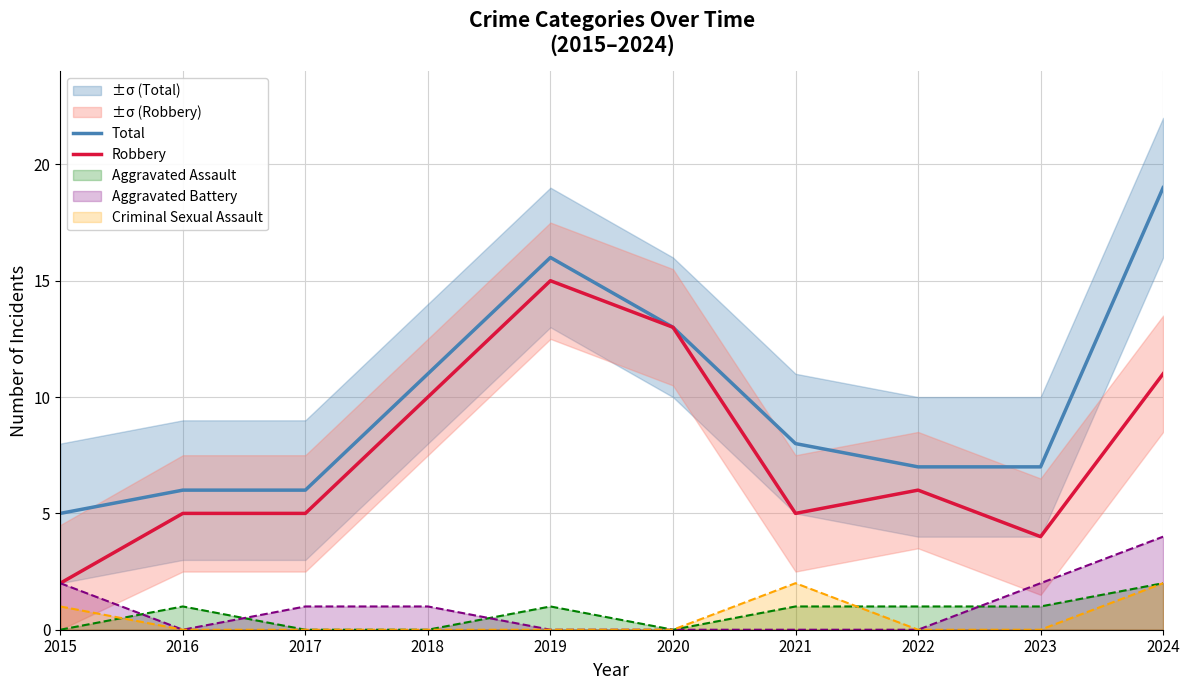

How many data points in Robbery are above 6?

4